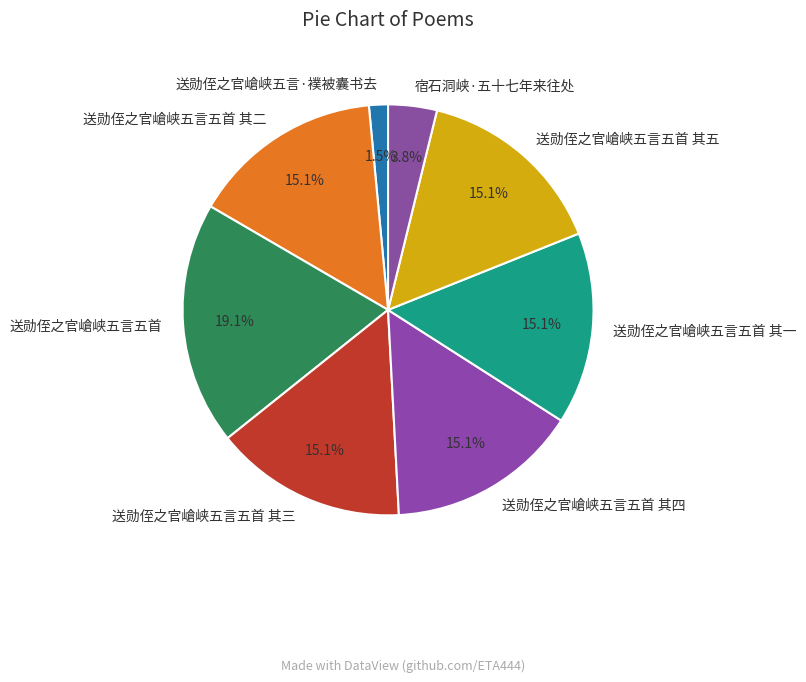

To the nearest percent, what percentage of the pie is 送勋侄之官嵢峡五言五首 其一?

15%